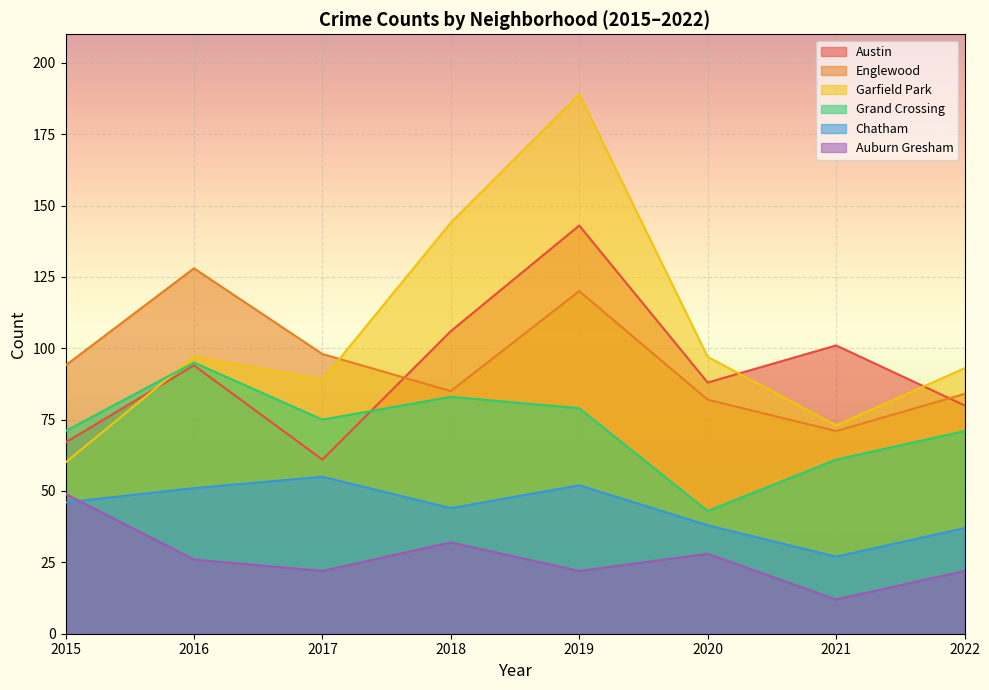

The value of Englewood at 2019 is 120. True or false?

True